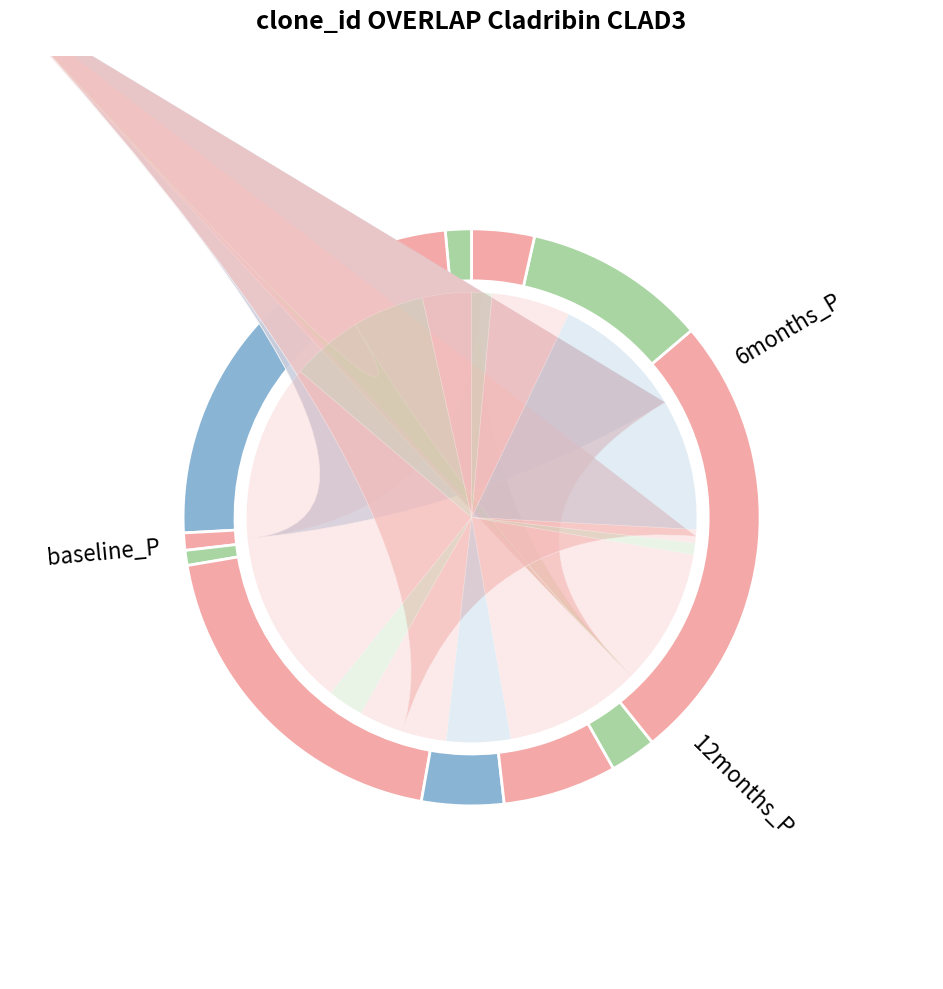

What percentage do 401 and 407 together represent?

6.1%